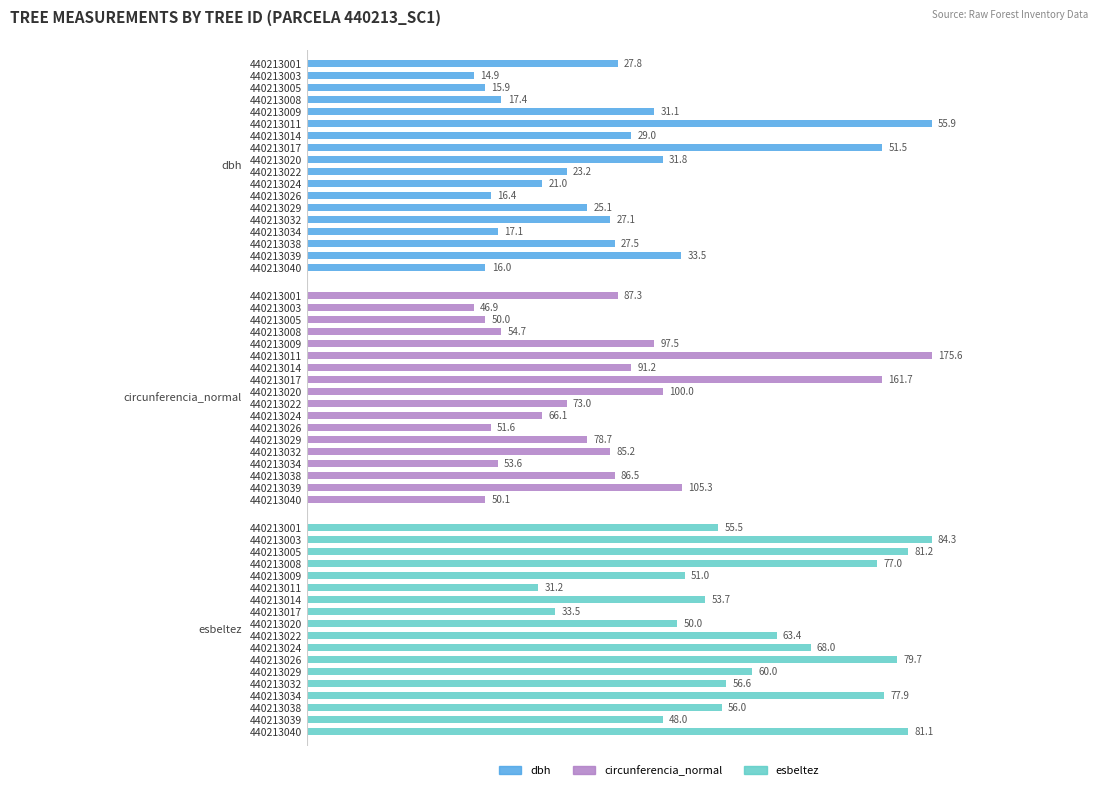

What is the difference between the highest and lowest values at 440213001?

59.5